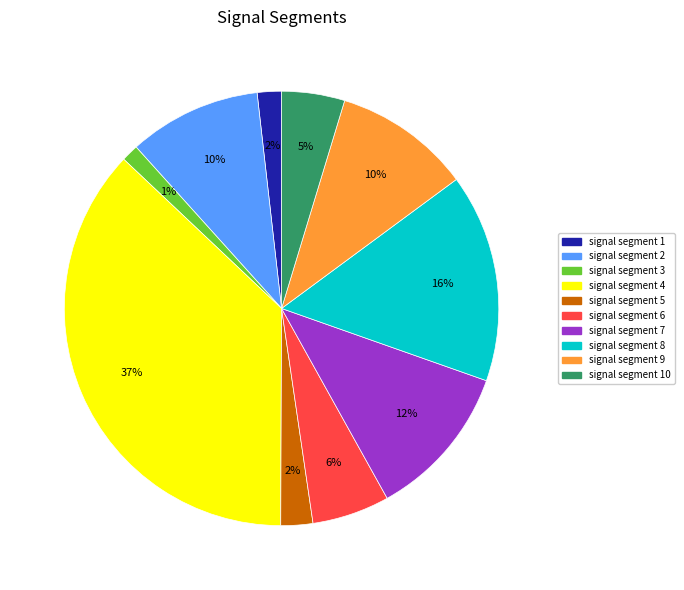

How many slices are in this pie chart?

10